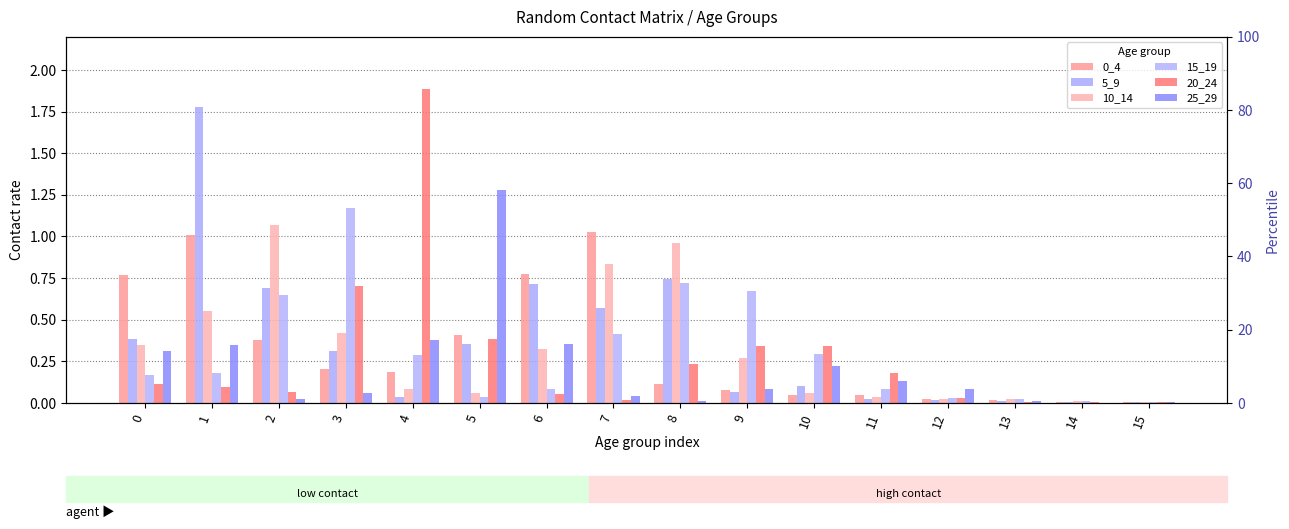

At how many categories does at least one series exceed 1?

6